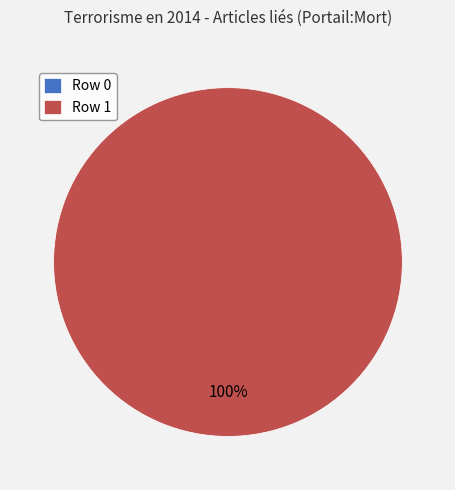

True or false: Row 1 accounts for 99% of the total.

False